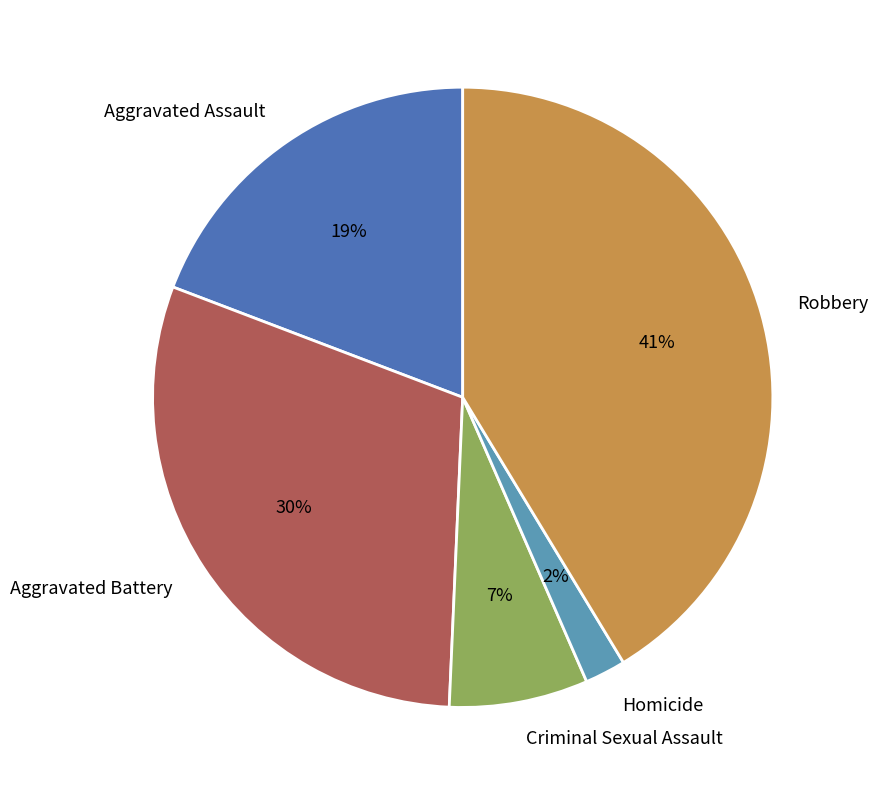

Between Aggravated Assault and Homicide, which is larger?

Aggravated Assault